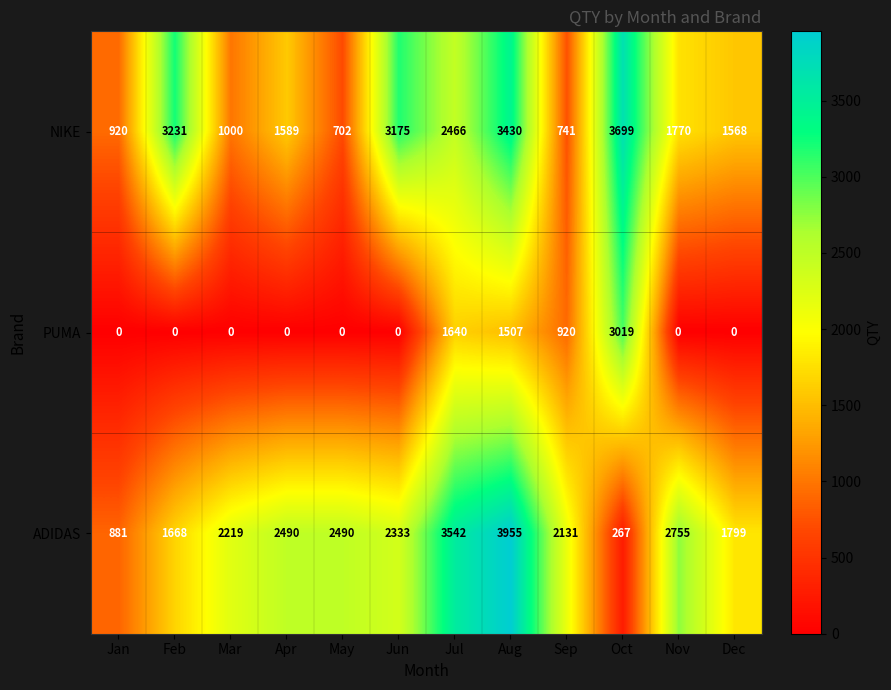

Rank the series at Feb from highest to lowest value.

NIKE, ADIDAS, PUMA